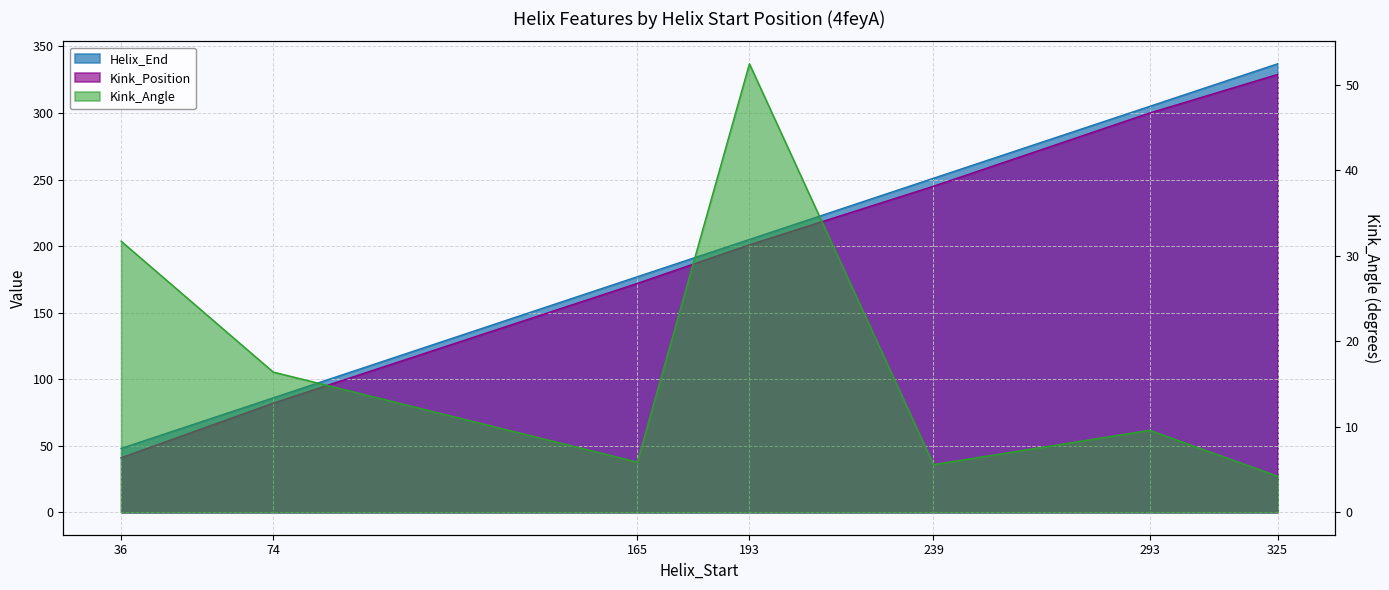

True or false: Kink_Angle and Kink_Position cross at least once.

False